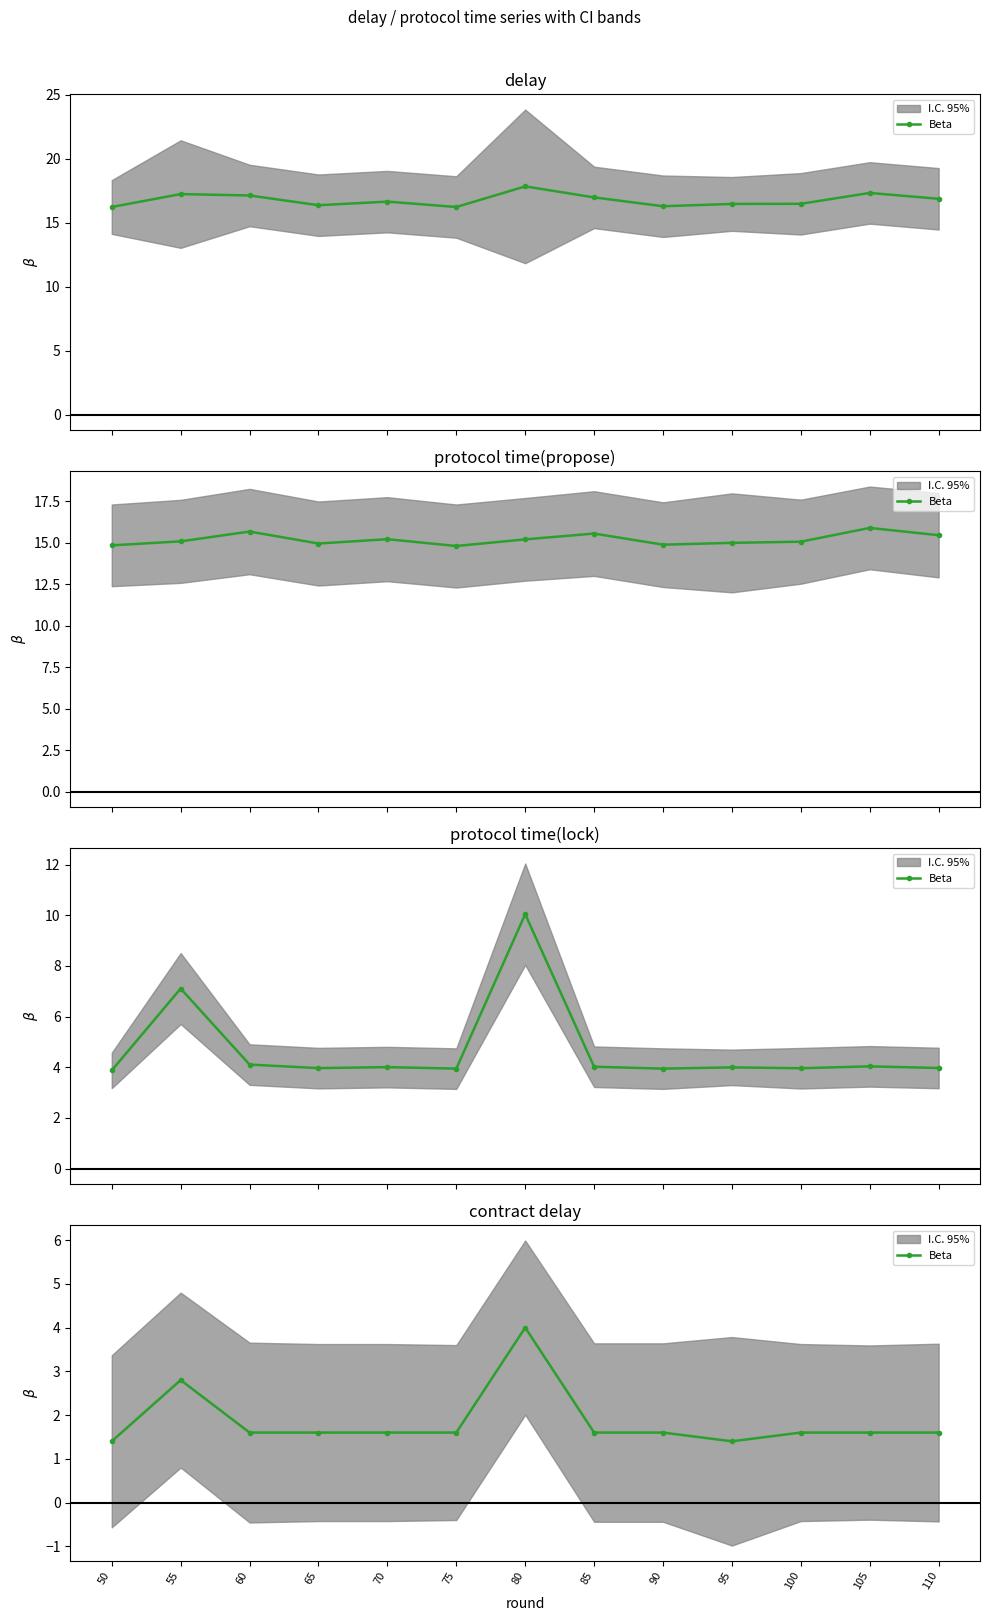

What is the ratio of the value at 100 to the value at 85?

1.0